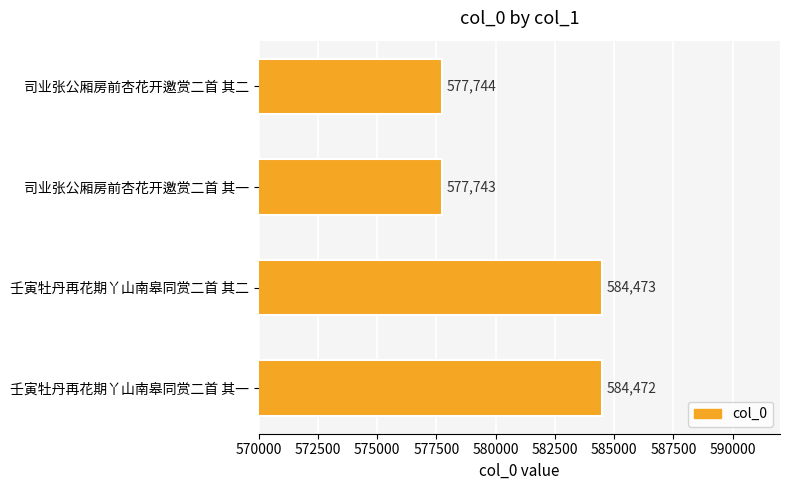

Reading bottom to top, what are all the values shown in this chart?

584472	584473	577743	577744